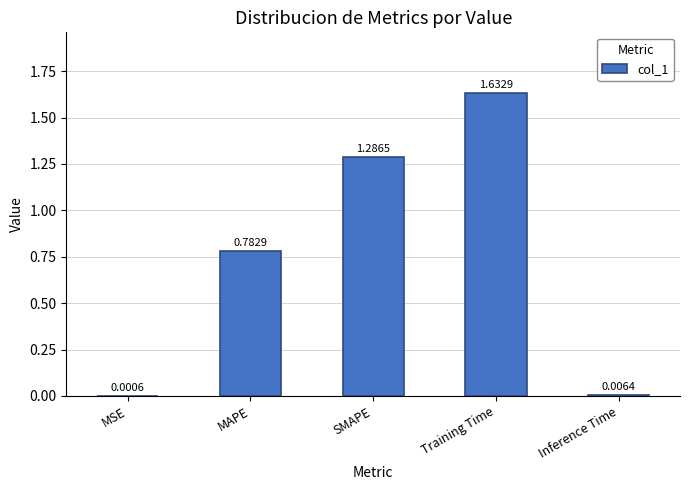

Between Inference Time and MSE, which is larger?

Inference Time